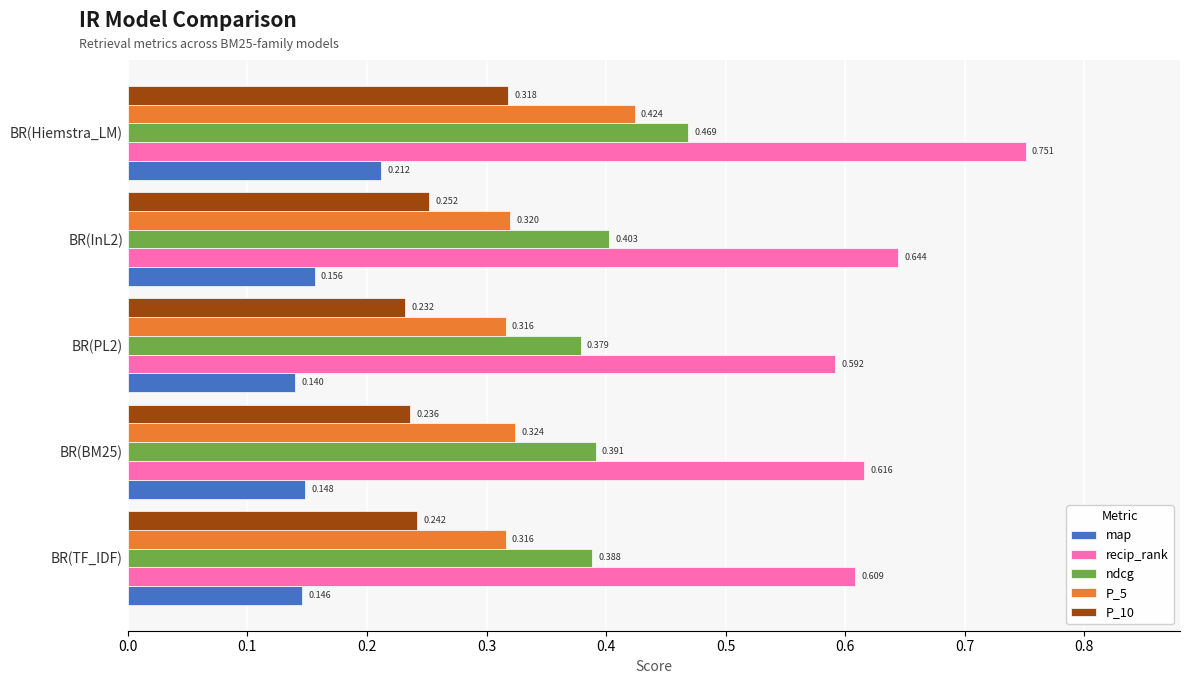

Rank the series by their maximum value, from highest to lowest.

recip_rank, ndcg, P_5, P_10, map